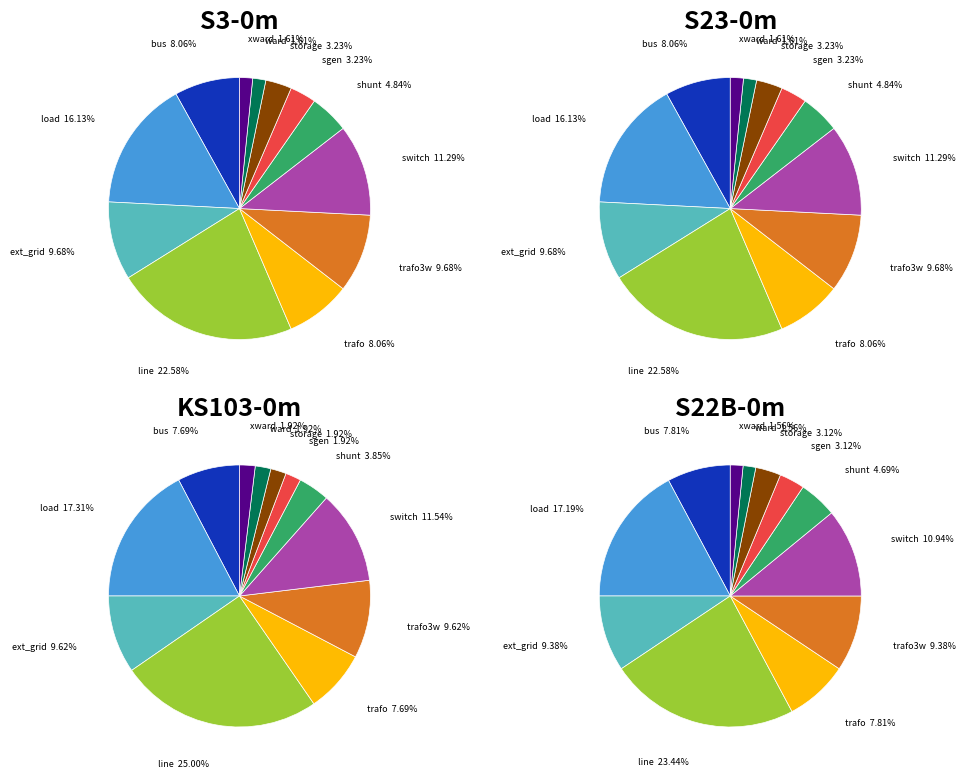

Is the sum of ext_grid and load greater than half?

No